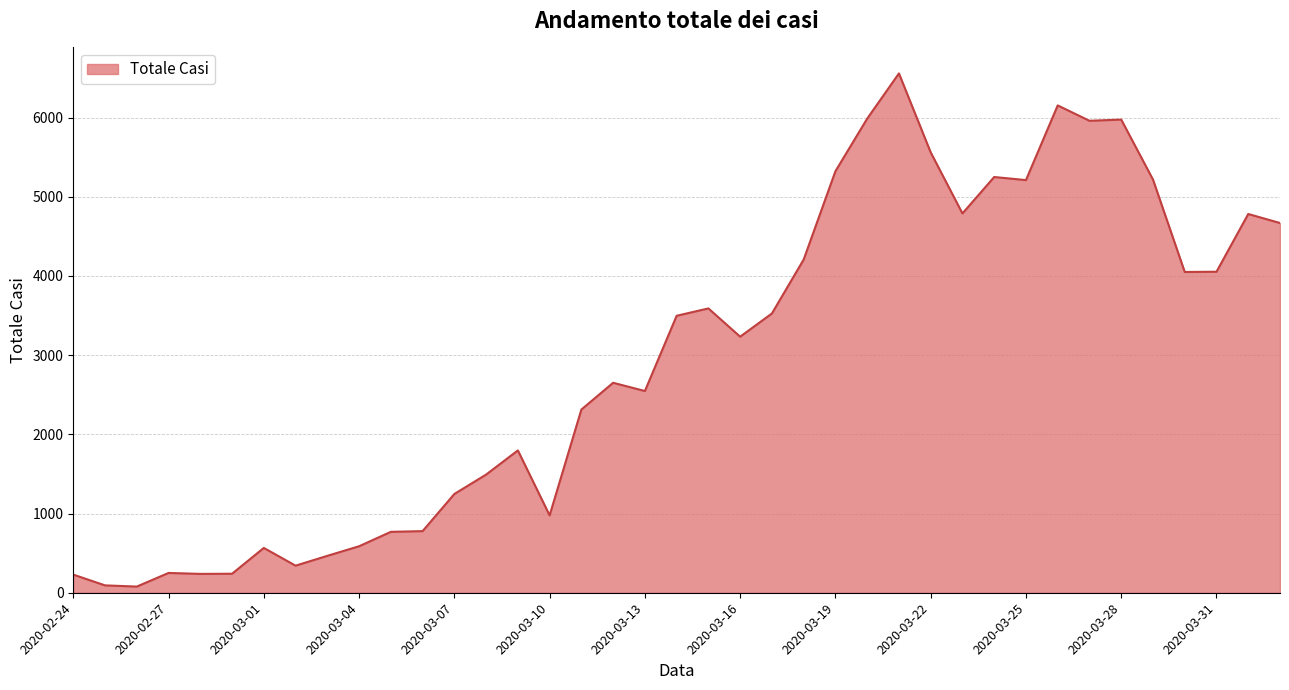

What is the difference between the maximum and minimum values?

6479